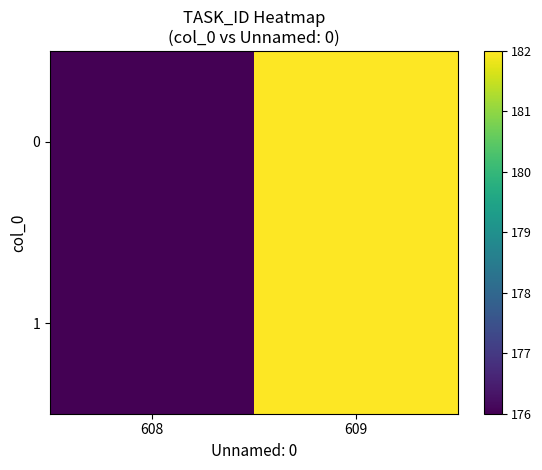

Reading left to right, what are all the values shown in this chart?

0: 608=176	609=182
1: 608=176	609=182